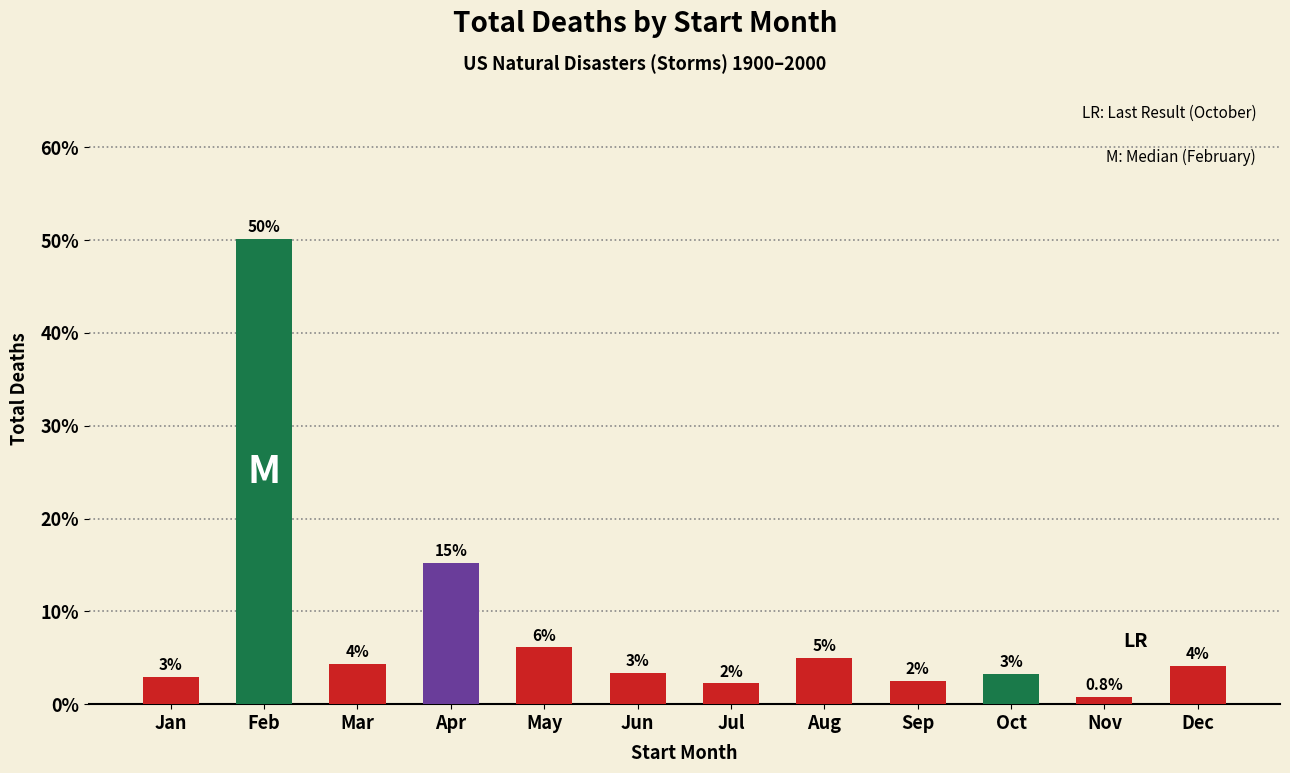

Is it true that the value at Mar is 5.7?

False